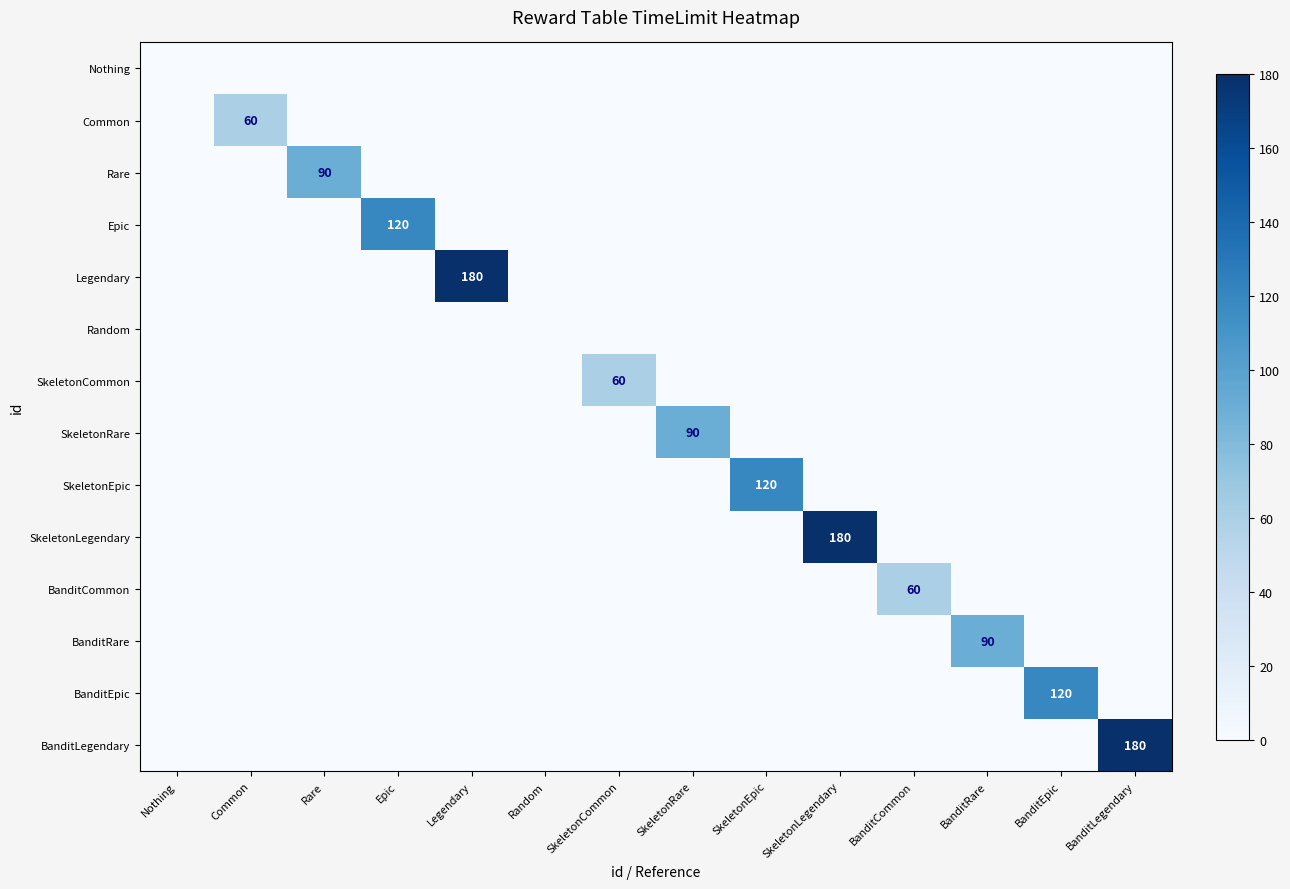

True or false: SkeletonCommon has a value of 60 at SkeletonCommon.

True